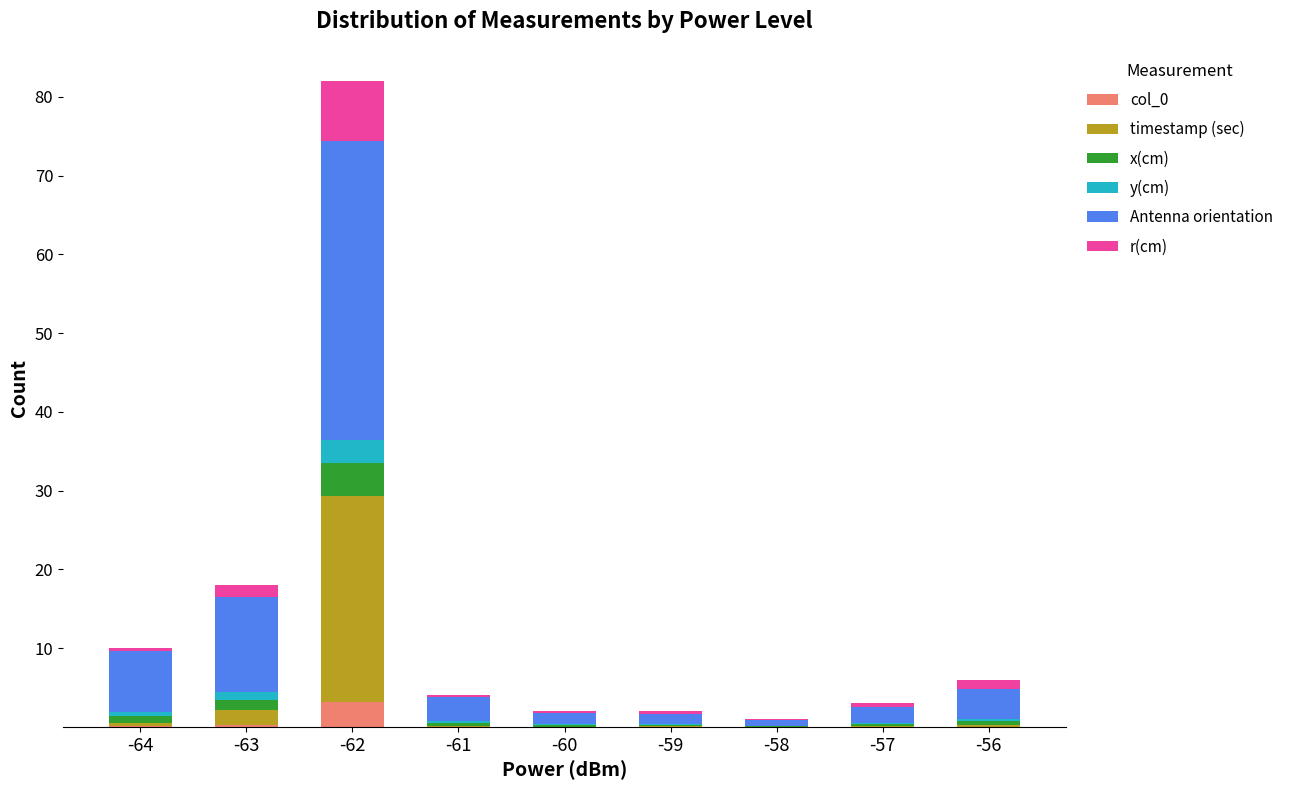

Are the bars horizontal?

No